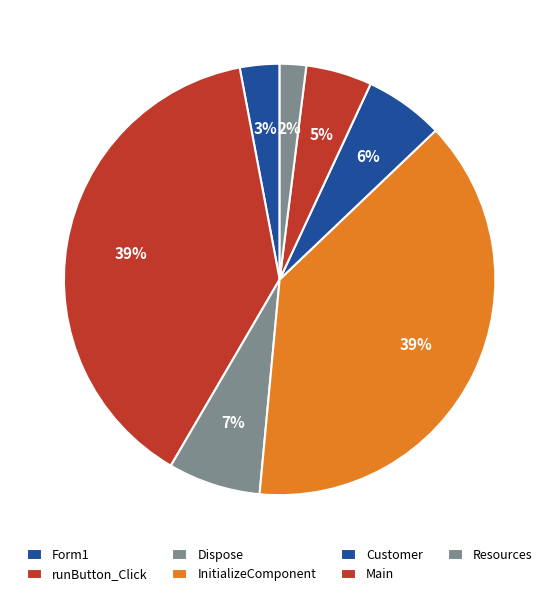

Which has a higher value, Main or Dispose?

Dispose